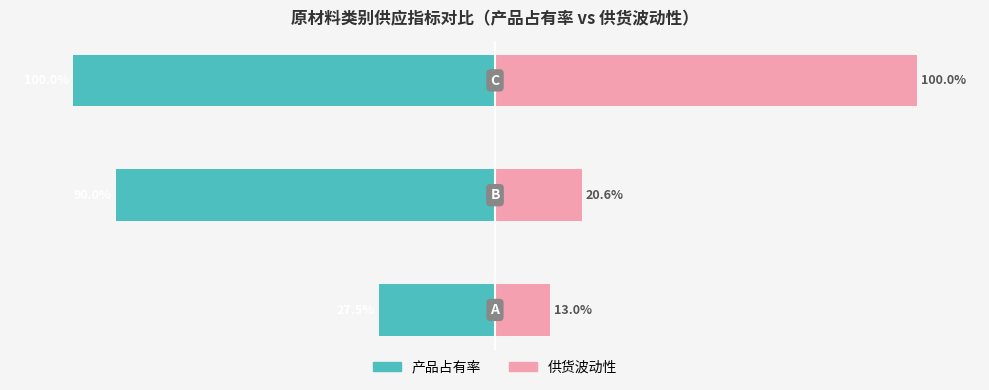

How many data points in 产品占有率 are above -89?

1